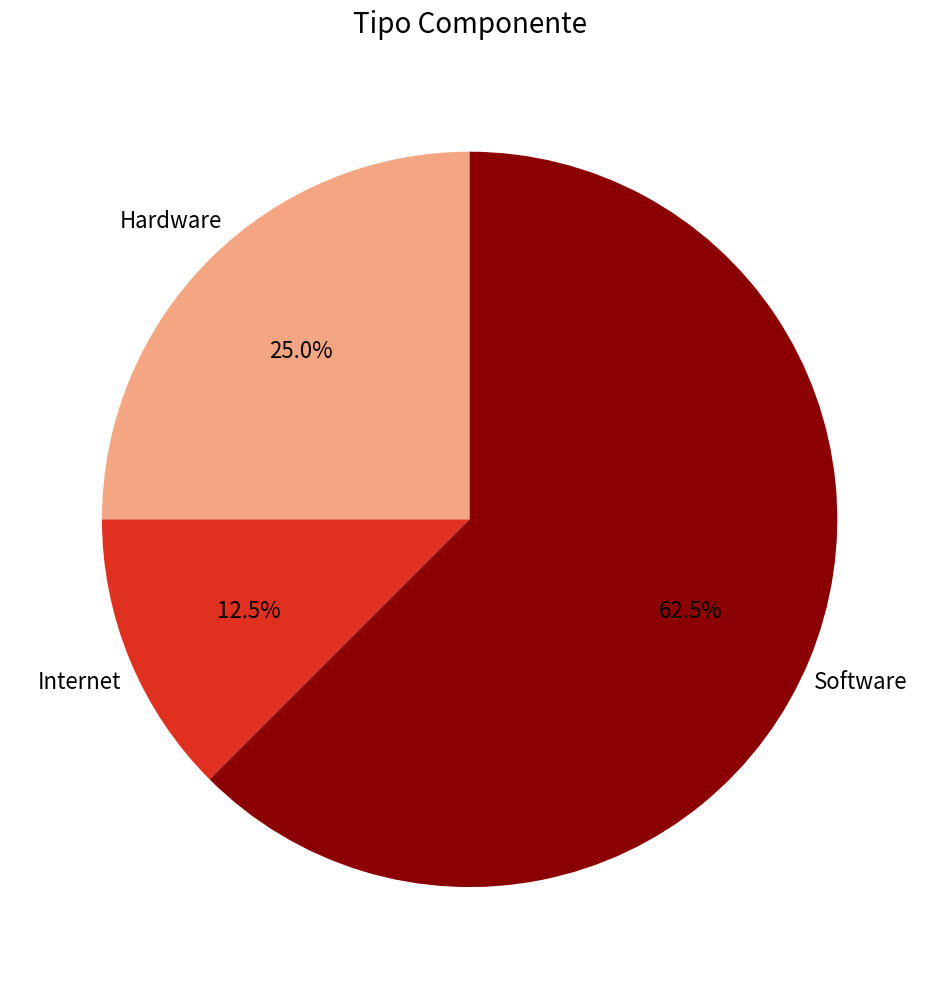

Which category has the biggest portion of the pie?

Software